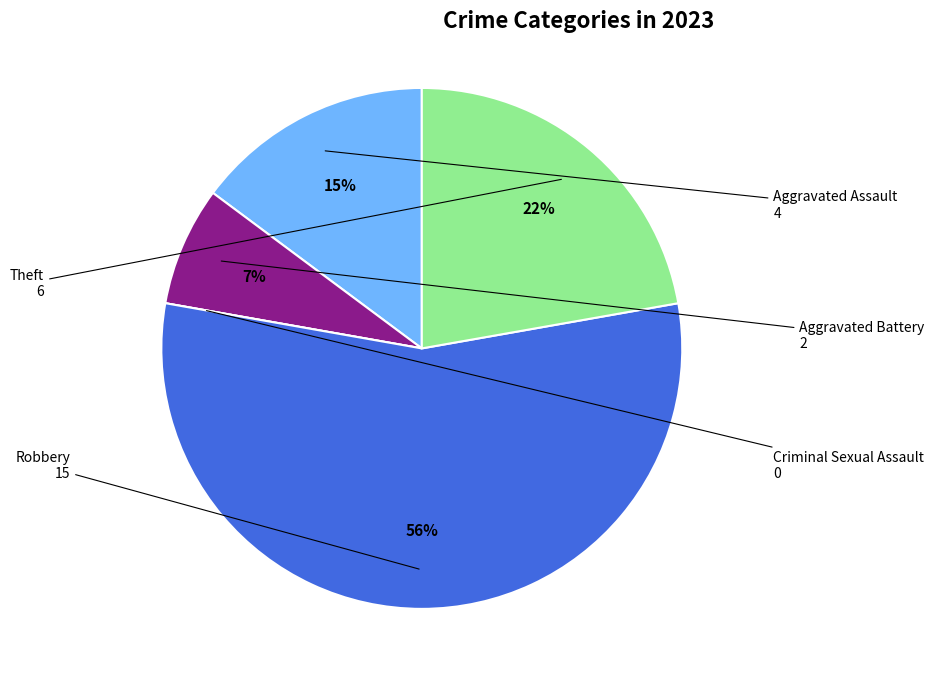

To the nearest percent, what is the average slice percentage?

20%